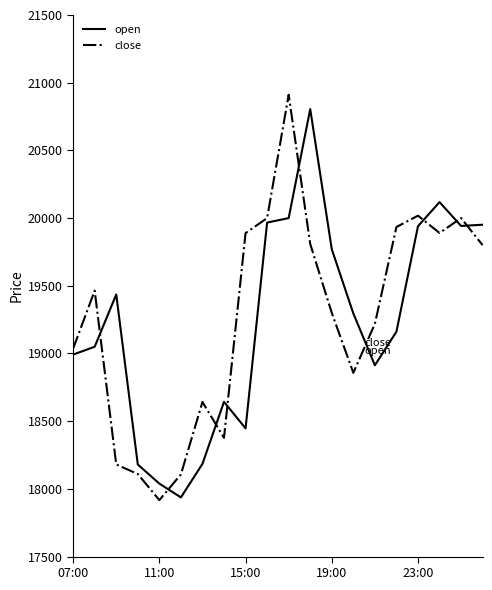

What is the greatest value displayed?

20911